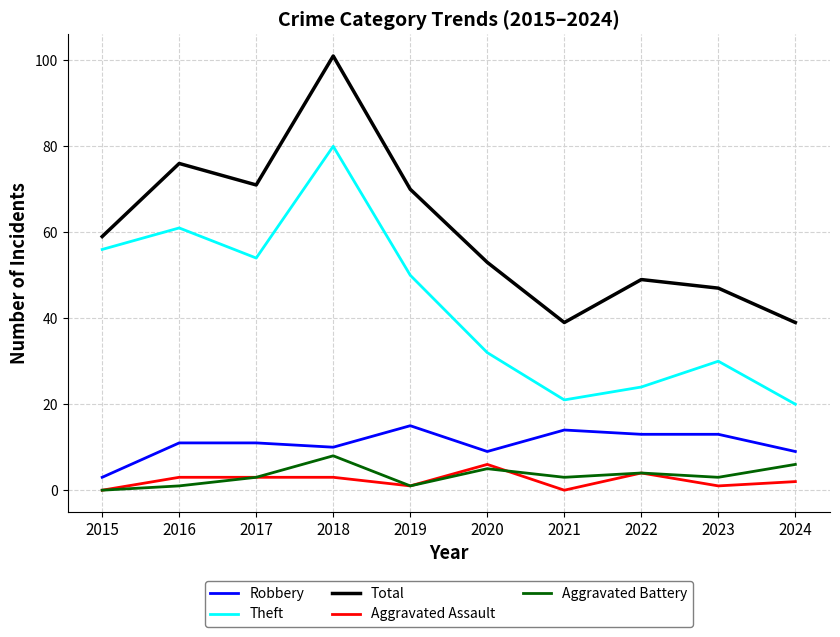

Does the chart have visible grid lines?

Yes